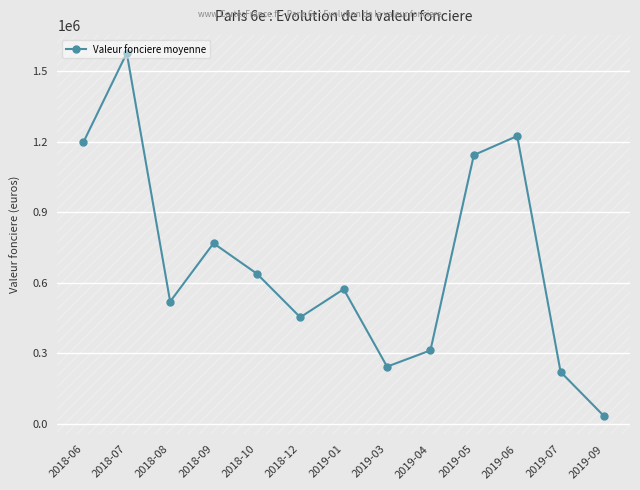

How many data points does each series have?

13